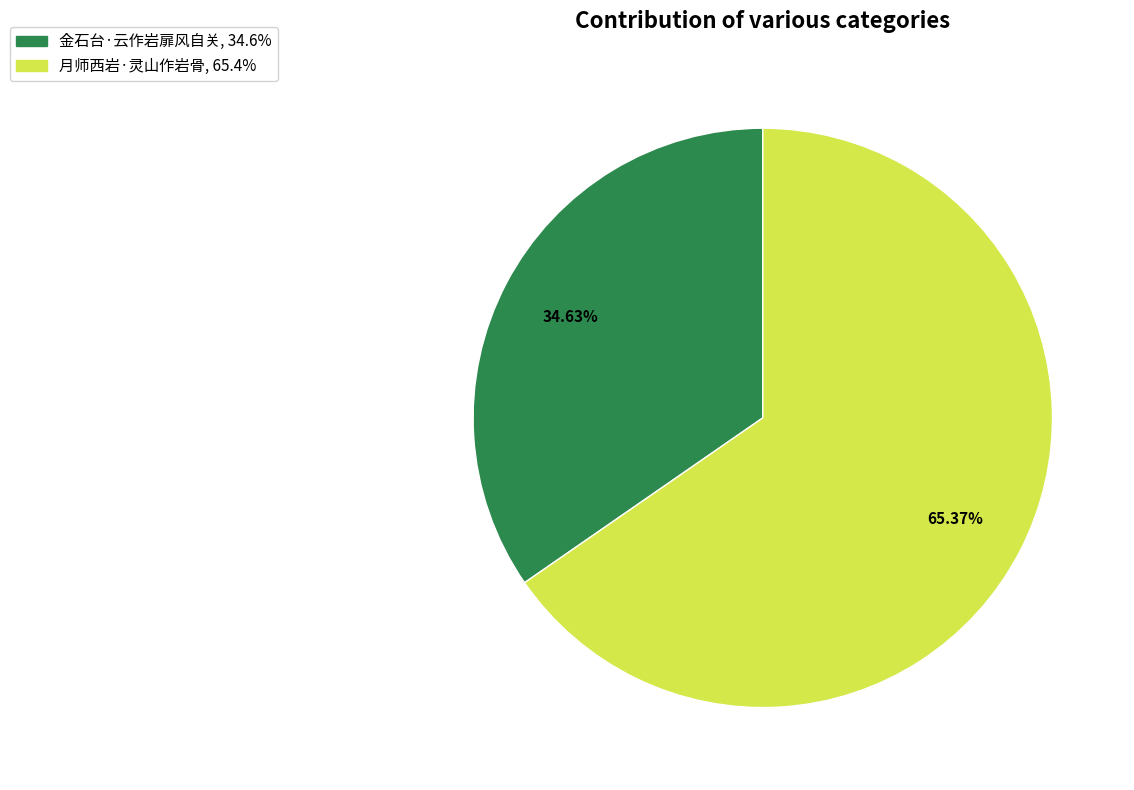

Does 金石台·云作岩扉风自关 account for over 50% of the chart?

No